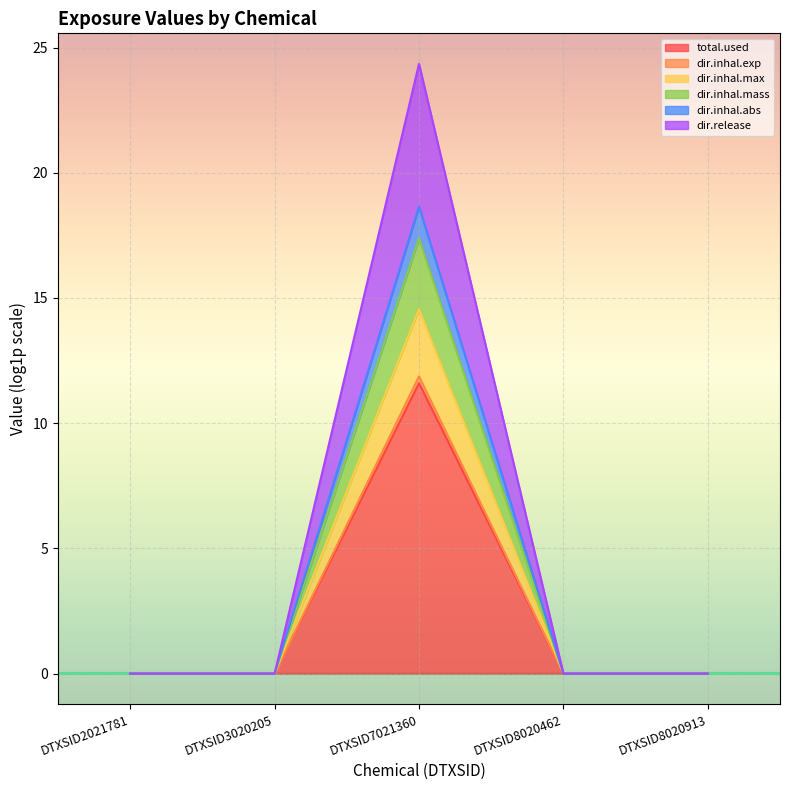

True or false: dir.inhal.exp and dir.release intersect in this chart.

False